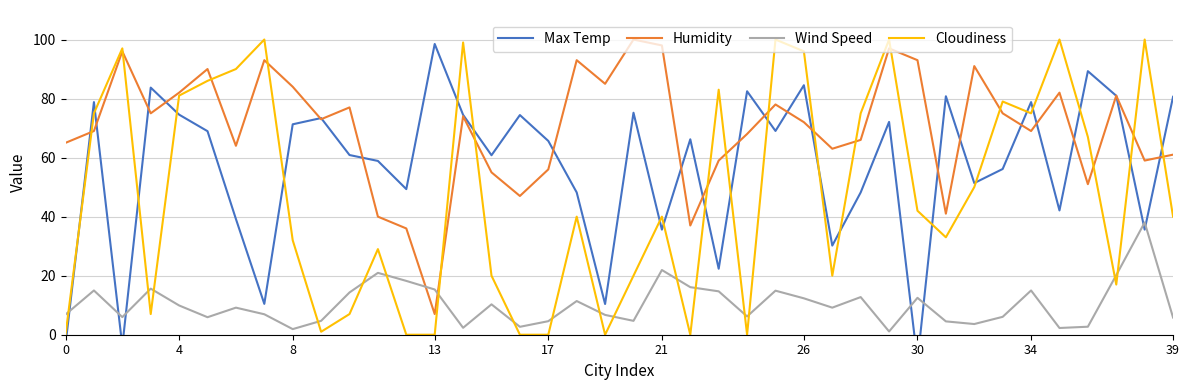

Is it true that Cloudiness equals -64.6 at 13?

False